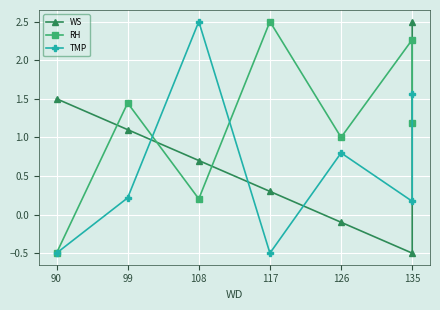

At which category is the sum across all series the highest?

135